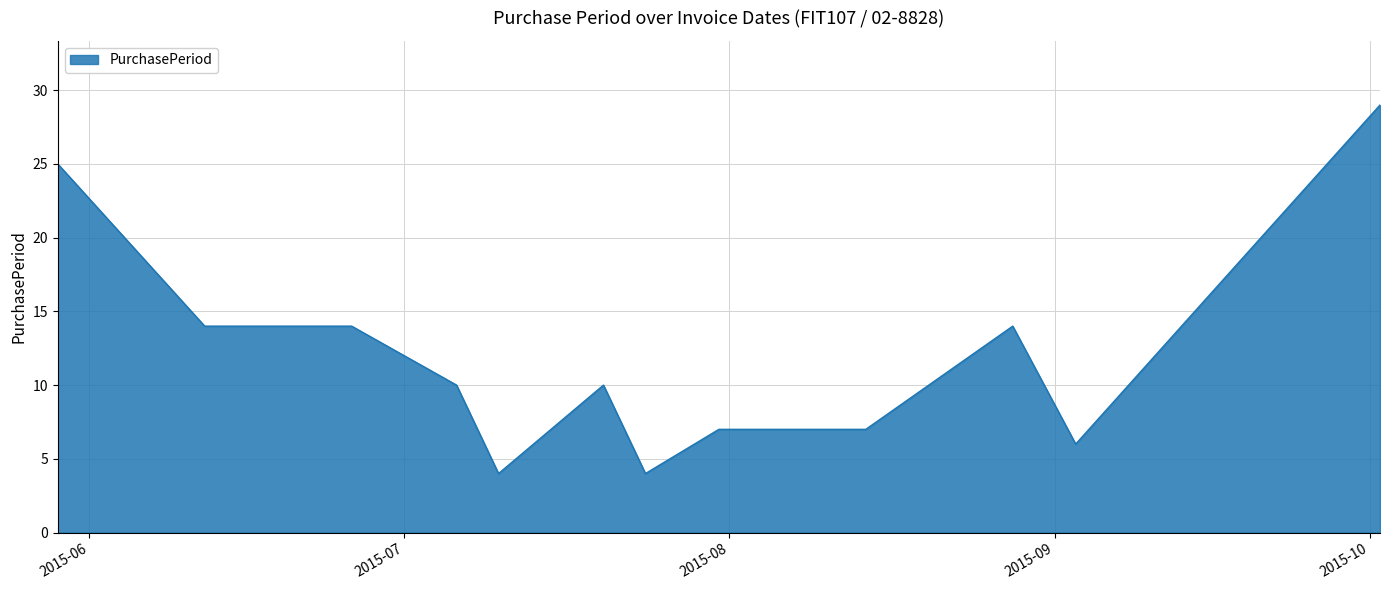

What is the smallest value displayed?

4